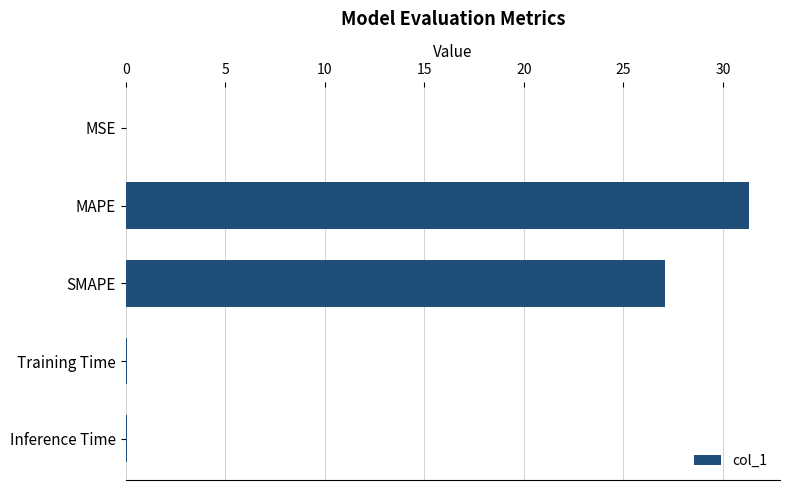

What is the sum of all values?

58.4